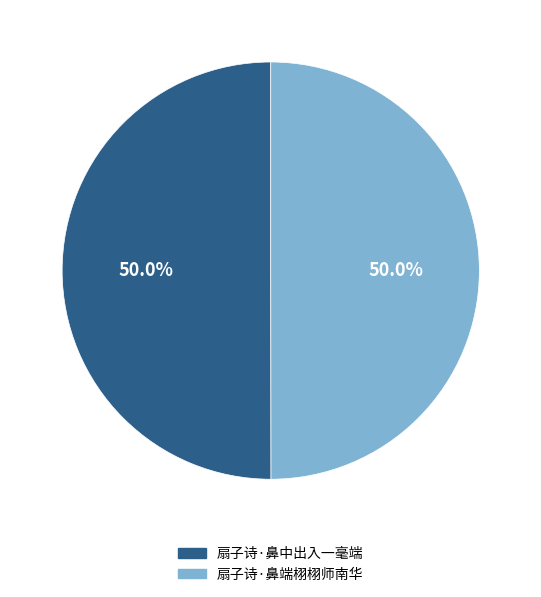

Is it true that 扇子诗·鼻中出入一毫端 is 50% of the pie?

True